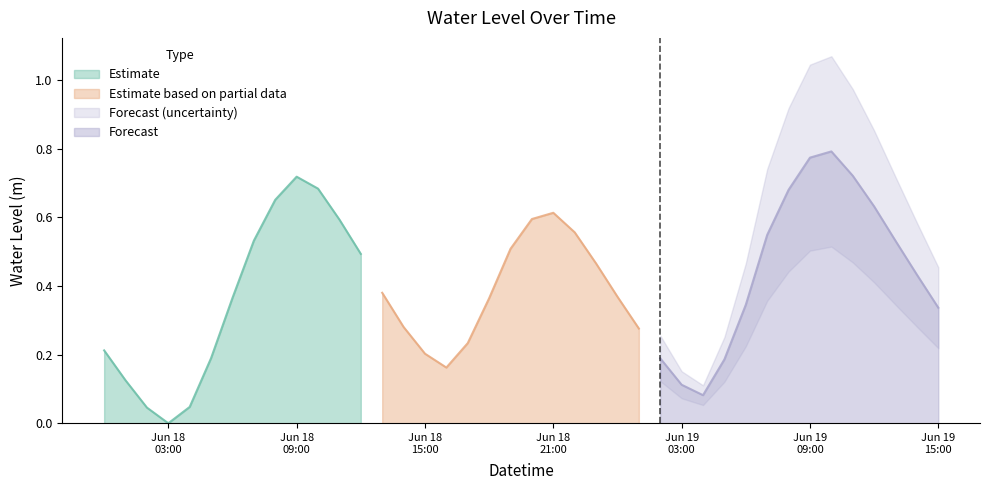

Which has a higher value, 2023-06-18 14:00:00 or 2023-06-19 07:00:00?

2023-06-19 07:00:00